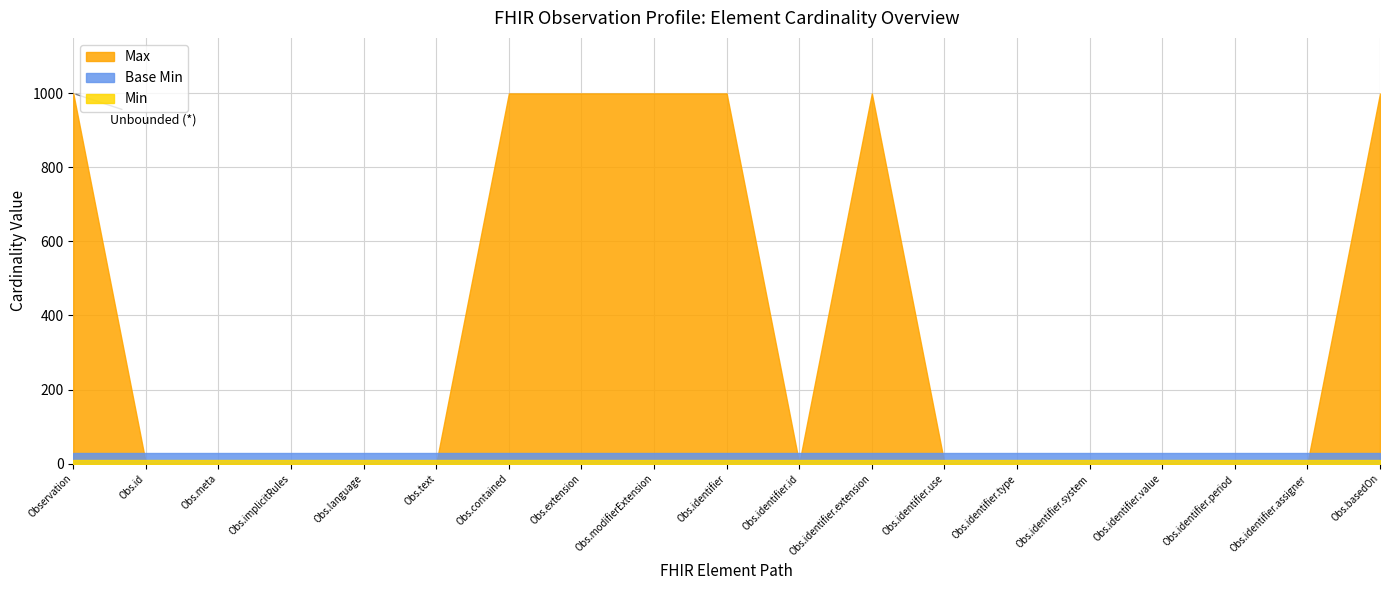

At how many categories does at least one series exceed 92?

7